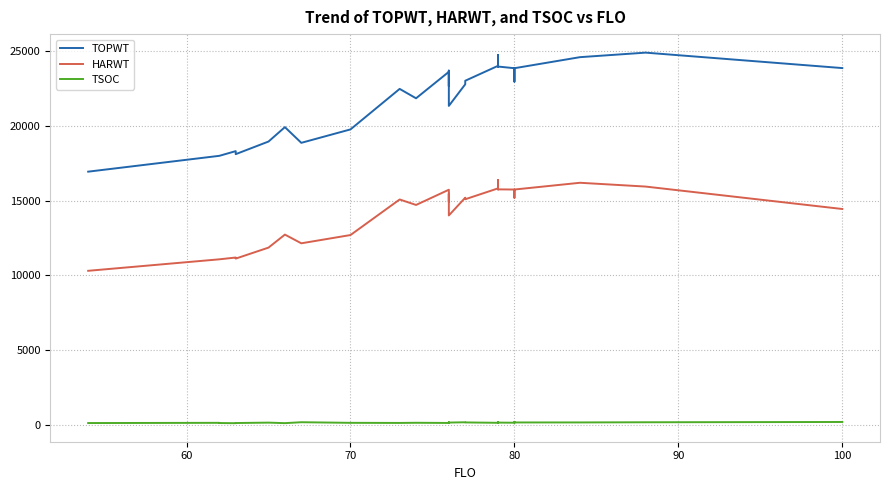

True or false: TOPWT and TSOC intersect in this chart.

False